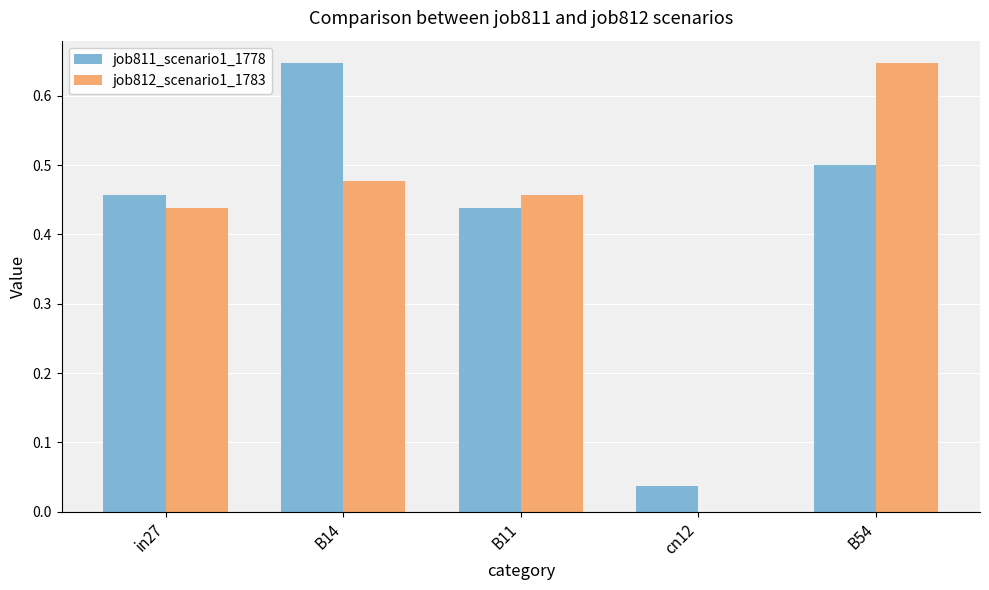

At which label does job811_scenario1_1778 reach its peak?

B14